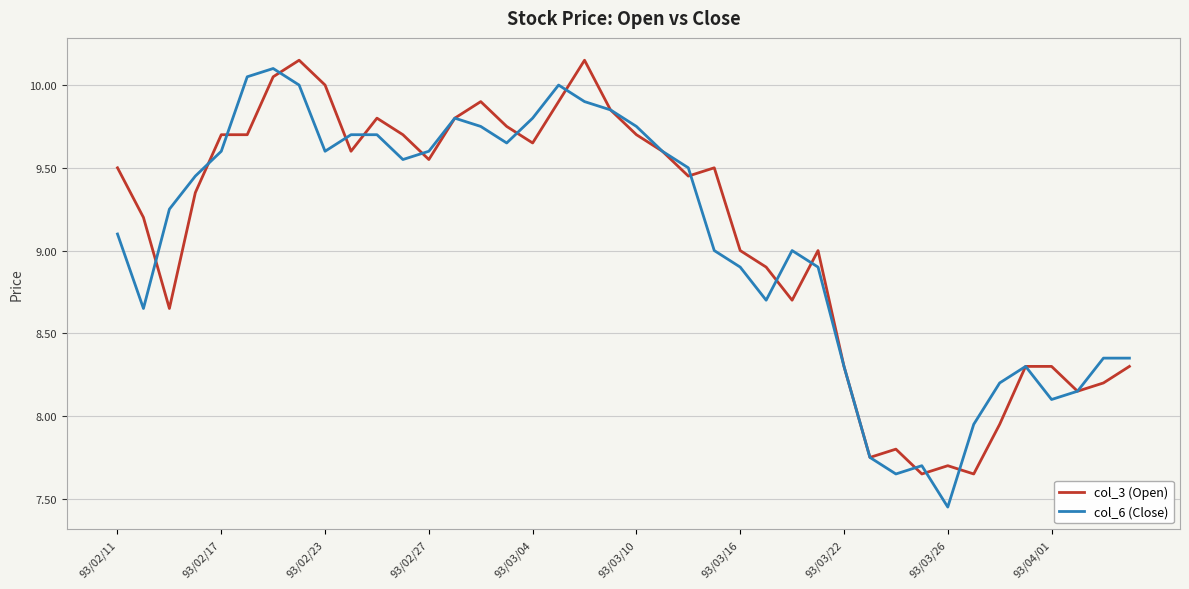

The col_6 (Close) series shows 9.6 at 93/02/17. True or false?

True